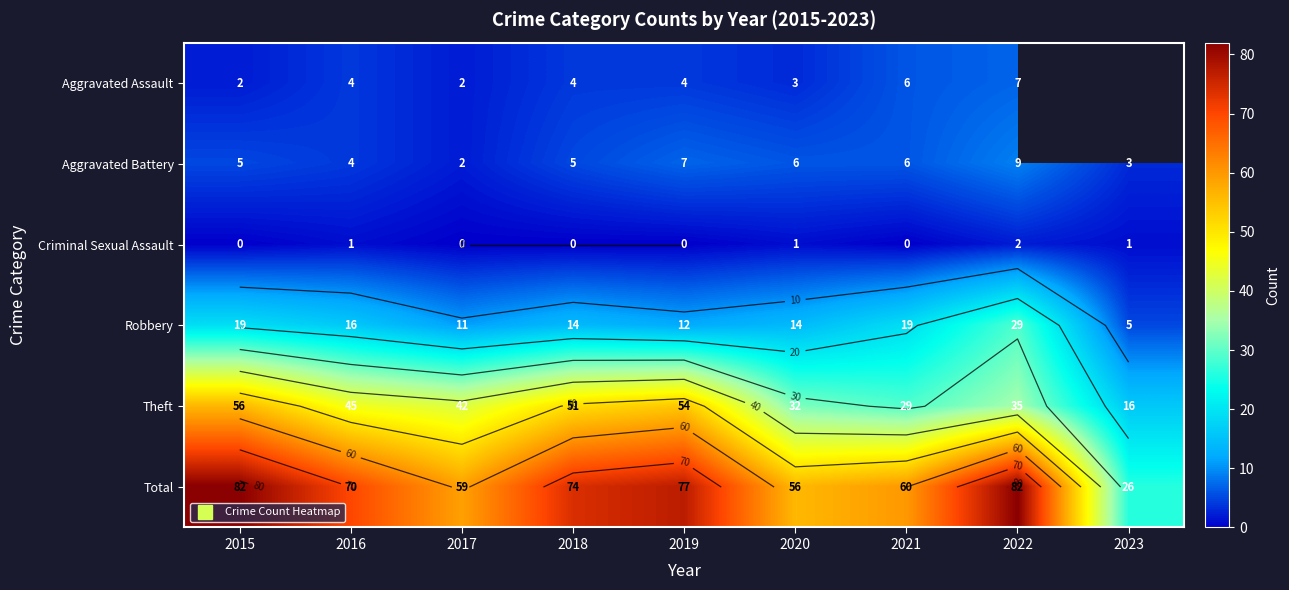

Is it true that Aggravated Assault equals 5.8 at 2019?

False